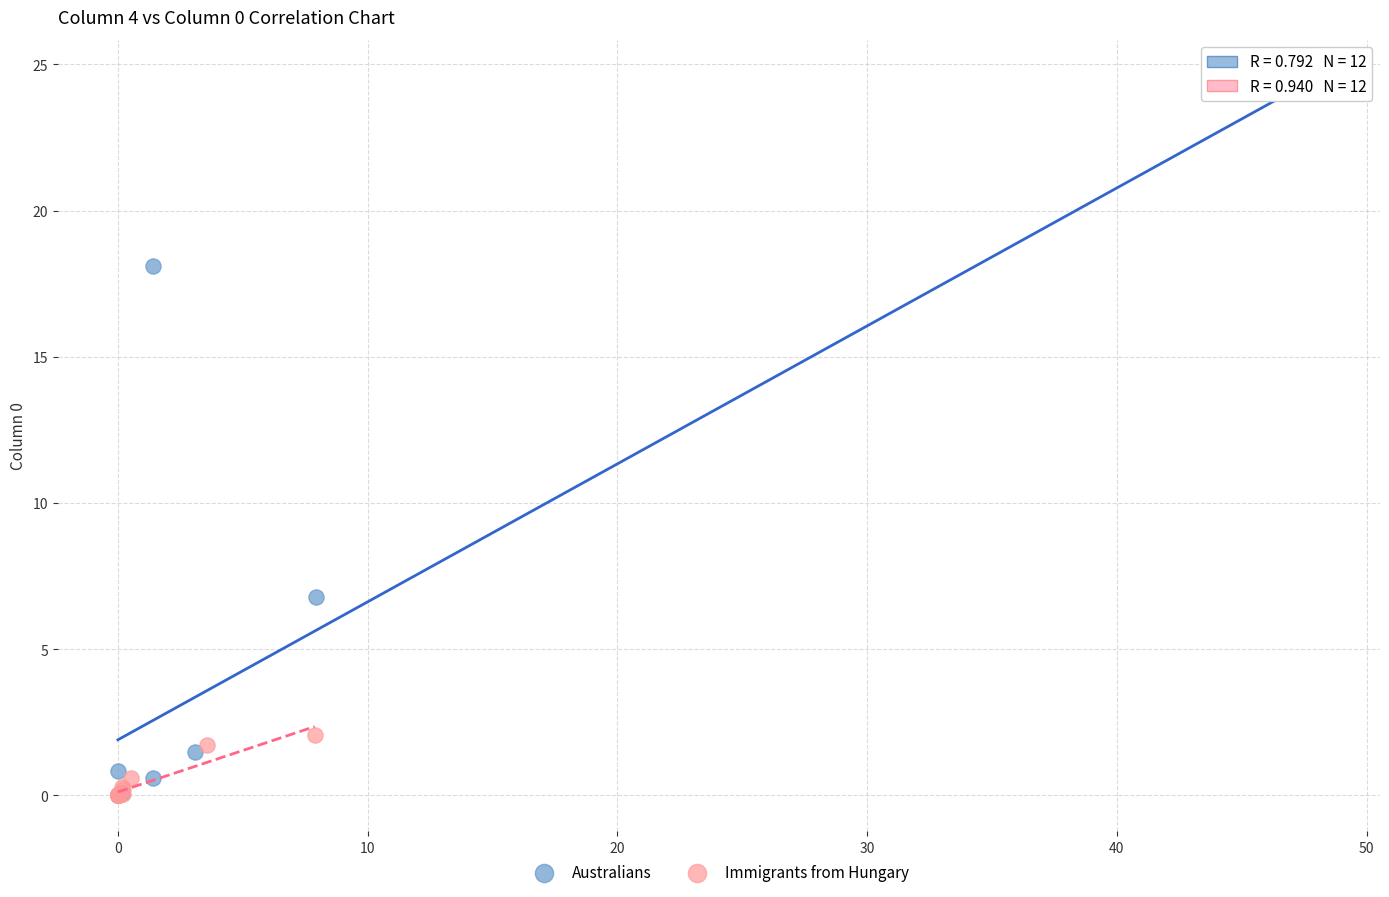

Which series contains the highest Y value?

Australians